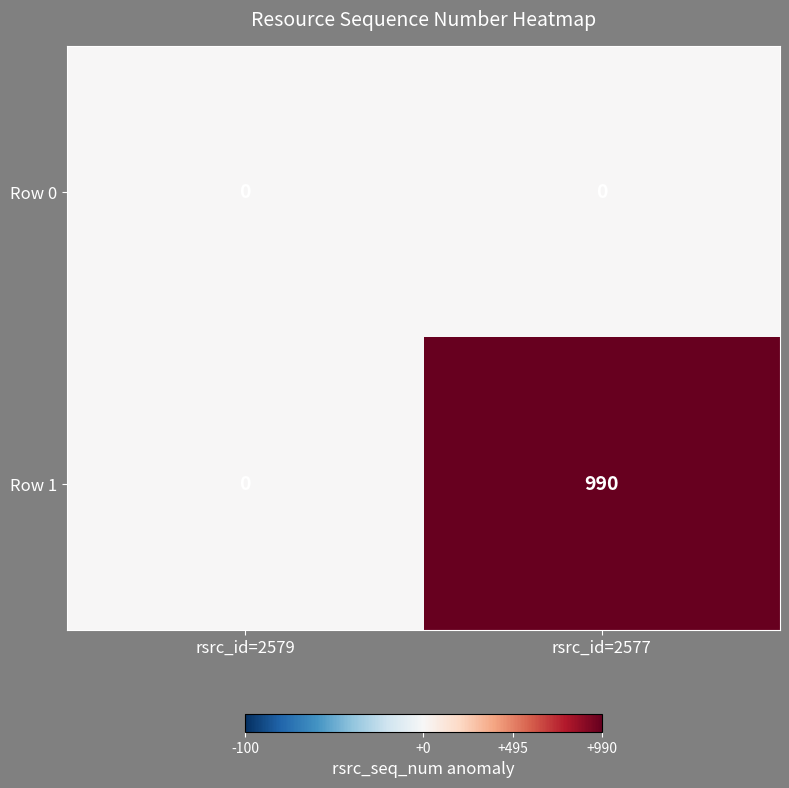

At which label does Row 1 reach its minimum?

rsrc_id=2579